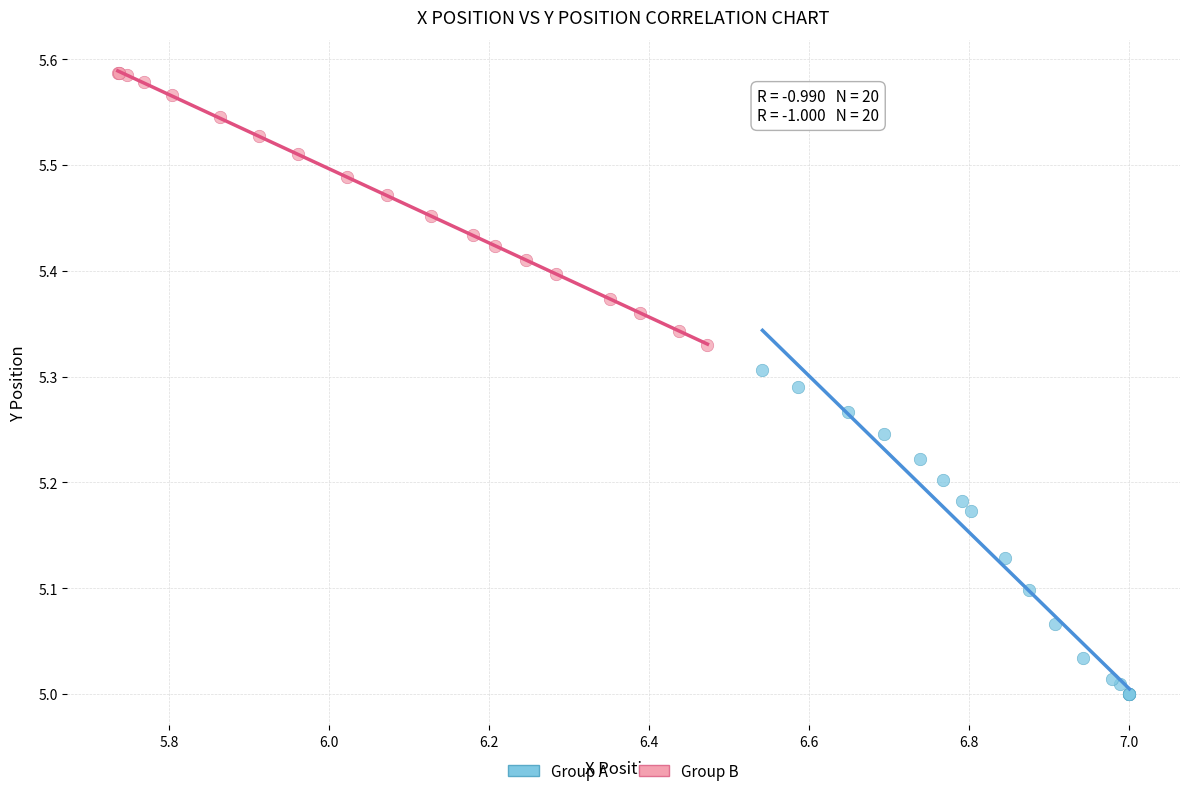

Which series has the largest Y range (max minus min)?

Group A